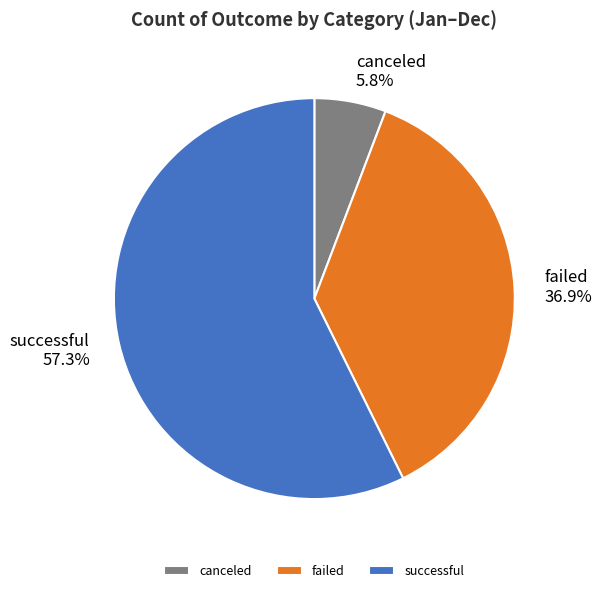

To the nearest percent, what portion does failed represent?

37%